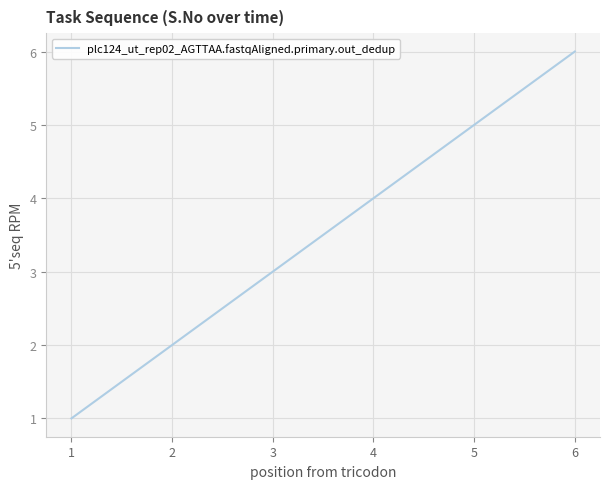

Which has a higher value, 3 or 2?

3